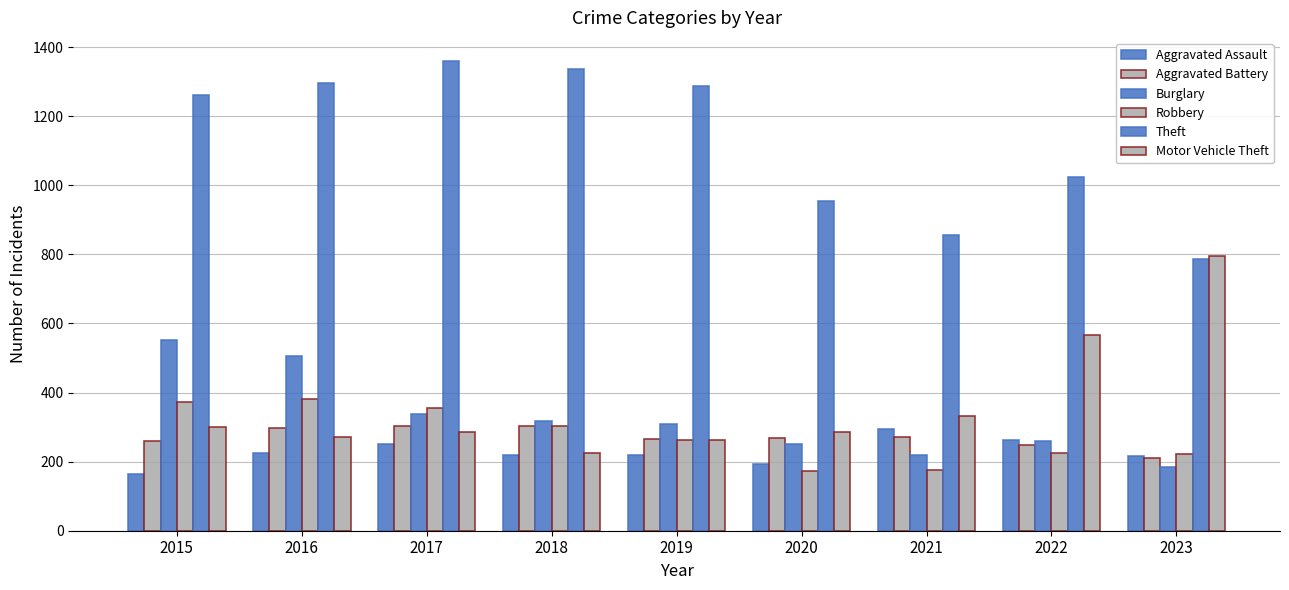

What is the difference between the Robbery values at 2019 and 2021?

88